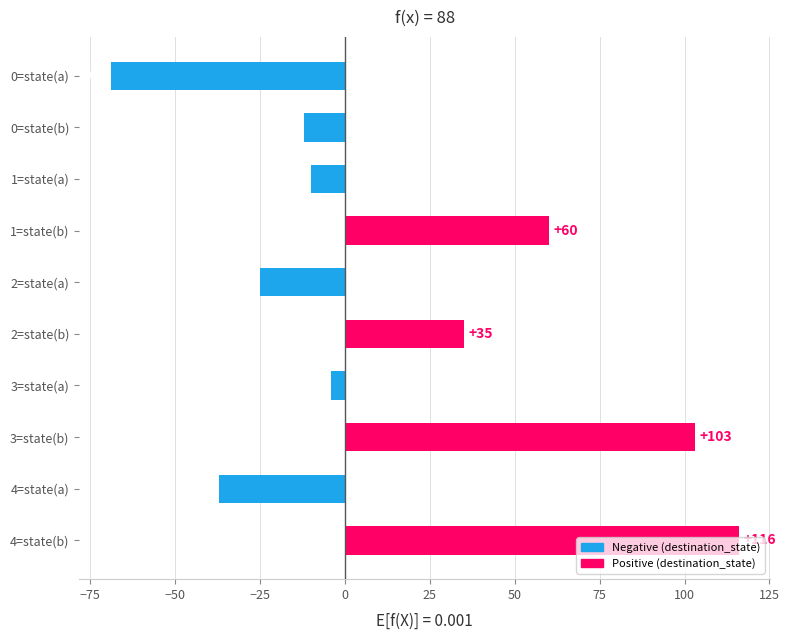

What is the smallest value displayed?

-69